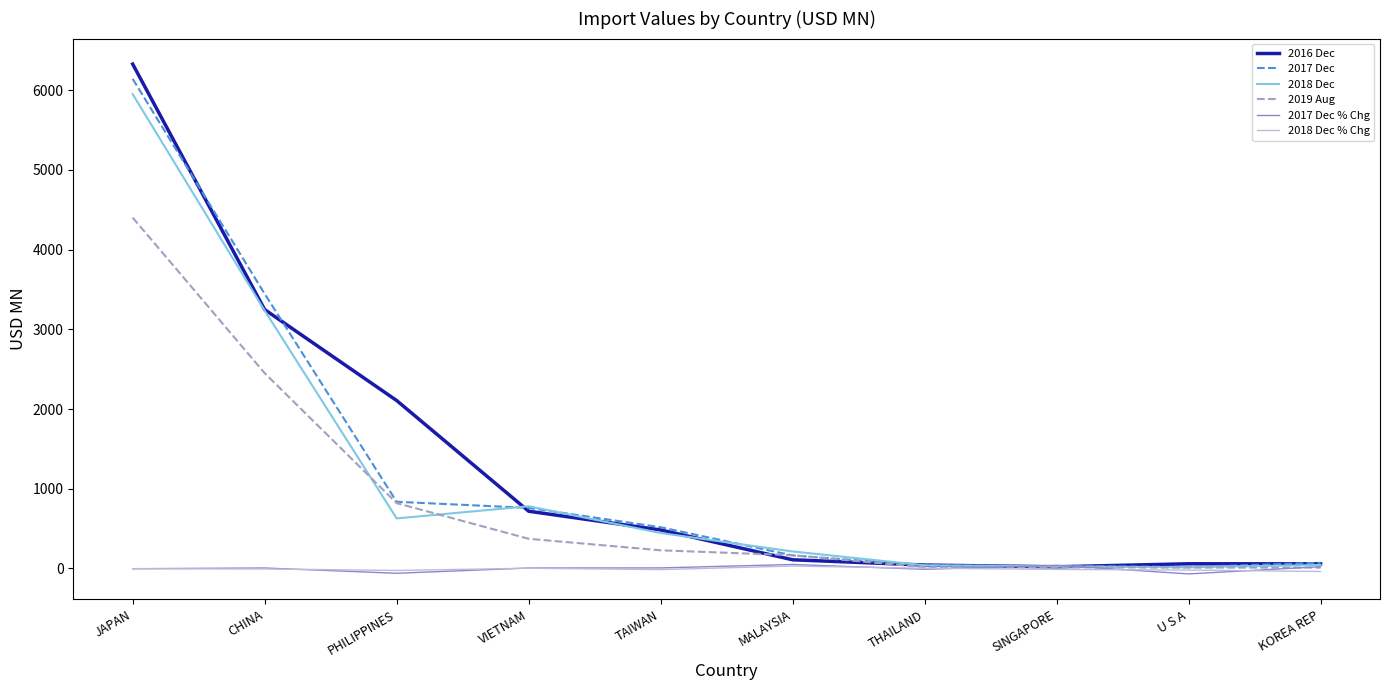

Which category has the highest value in the 2016 Dec series?

JAPAN